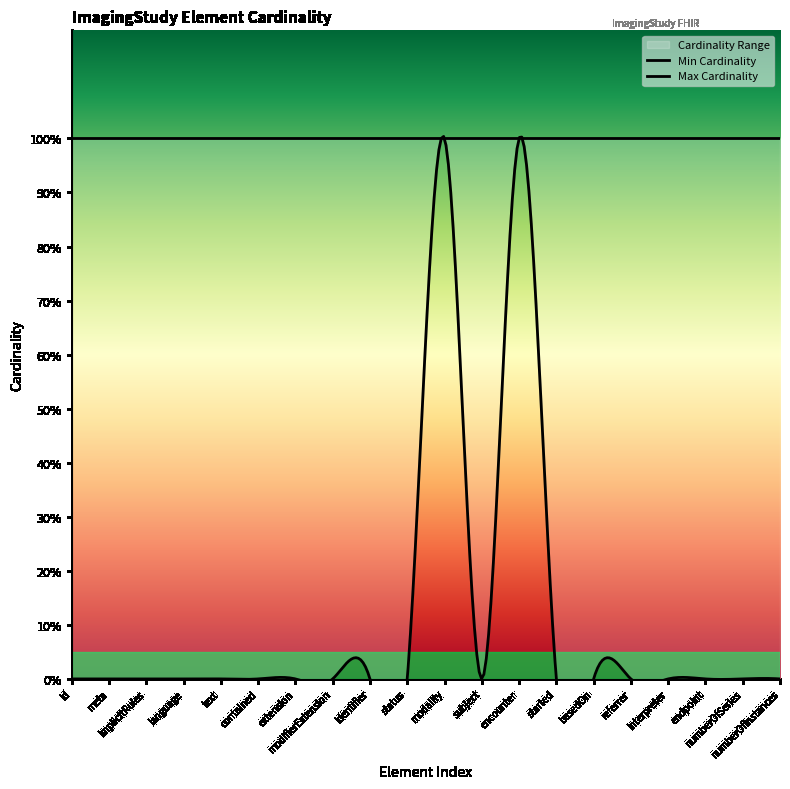

In Min Cardinality, how many points are higher than both neighbors (excluding endpoints)?

2